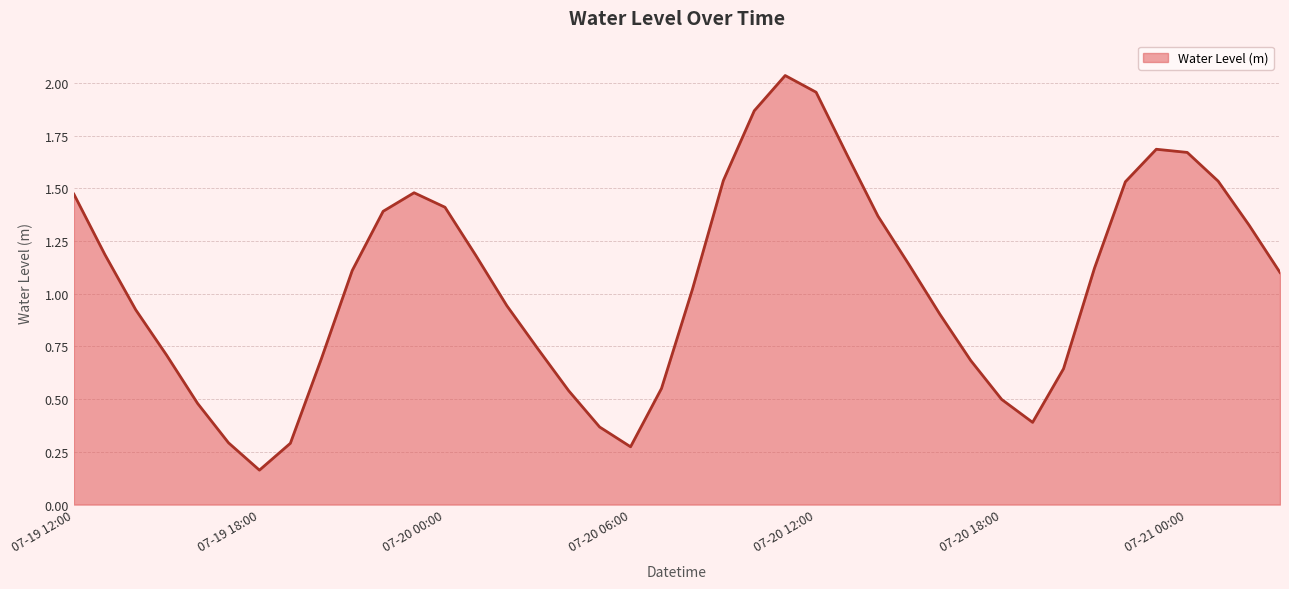

Reading right to left, transcribe all the data shown in this chart.

07-21 03:00=1.1	07-21 02:00=1.3	07-21 01:00=1.5	07-21 00:00=1.7	07-20 23:00=1.7	07-20 22:00=1.5	07-20 21:00=1.1	07-20 20:00=0.6	07-20 19:00=0.4	07-20 18:00=0.5	07-20 17:00=0.7	07-20 16:00=0.9	07-20 15:00=1.1	07-20 14:00=1.4	07-20 13:00=1.7	07-20 12:00=2.0	07-20 11:00=2.0	07-20 10:00=1.9	07-20 09:00=1.5	07-20 08:00=1.0	07-20 07:00=0.6	07-20 06:00=0.3	07-20 05:00=0.4	07-20 04:00=0.5	07-20 03:00=0.7	07-20 02:00=0.9	07-20 01:00=1.2	07-20 00:00=1.4	07-19 23:00=1.5	07-19 22:00=1.4	07-19 21:00=1.1	07-19 20:00=0.7	07-19 19:00=0.3	07-19 18:00=0.2	07-19 17:00=0.3	07-19 16:00=0.5	07-19 15:00=0.7	07-19 14:00=0.9	07-19 13:00=1.2	07-19 12:00=1.5